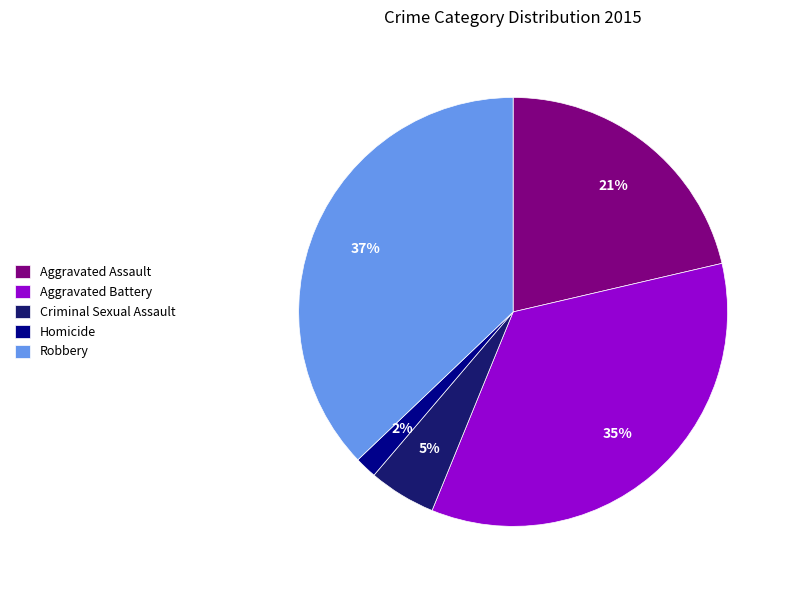

How many slices are in this pie chart?

5